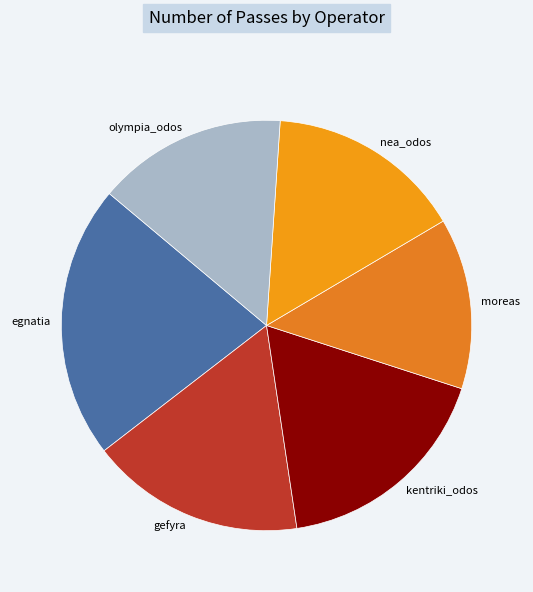

Which slice is the smallest?

moreas